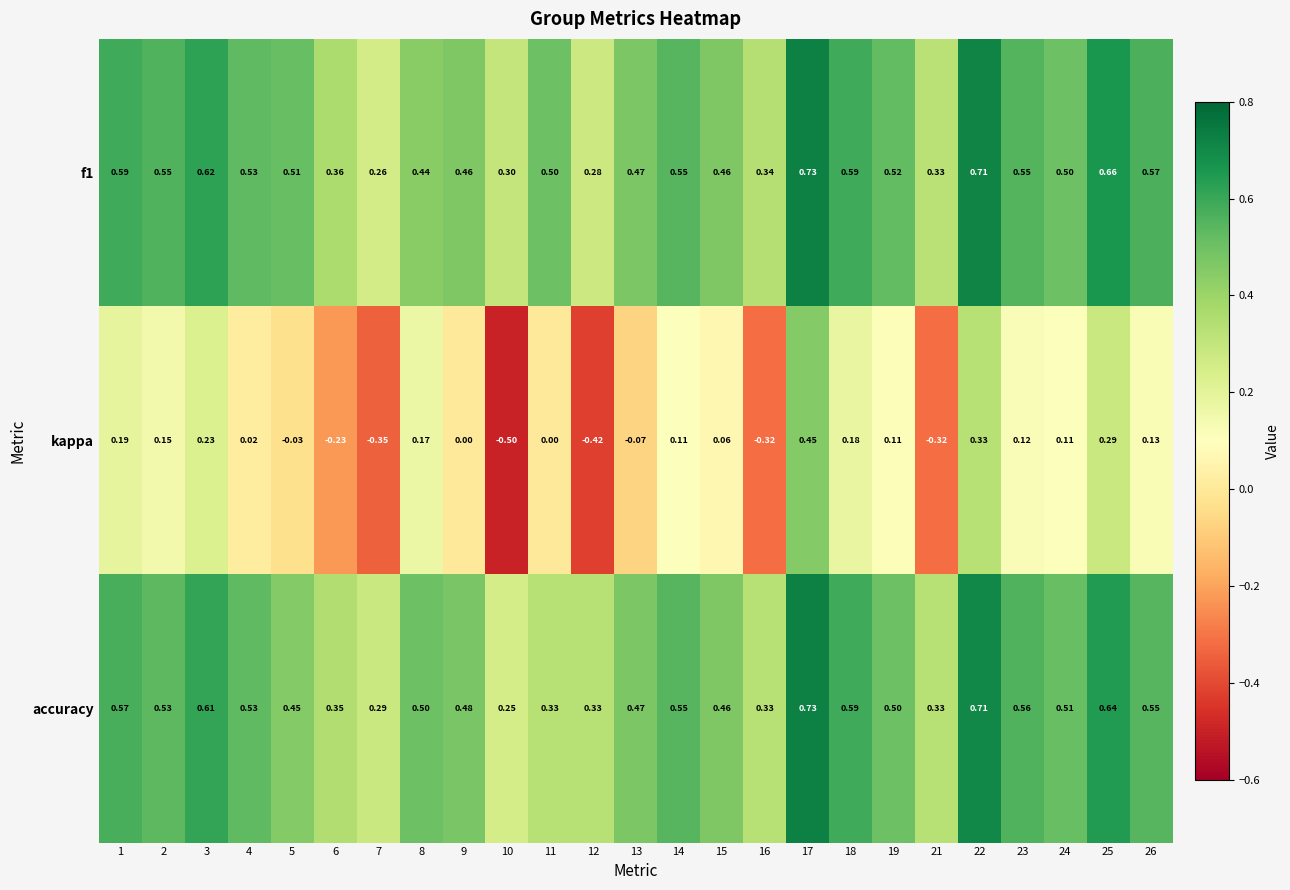

Is the value of kappa at 22 greater than the value of accuracy at 17?

No